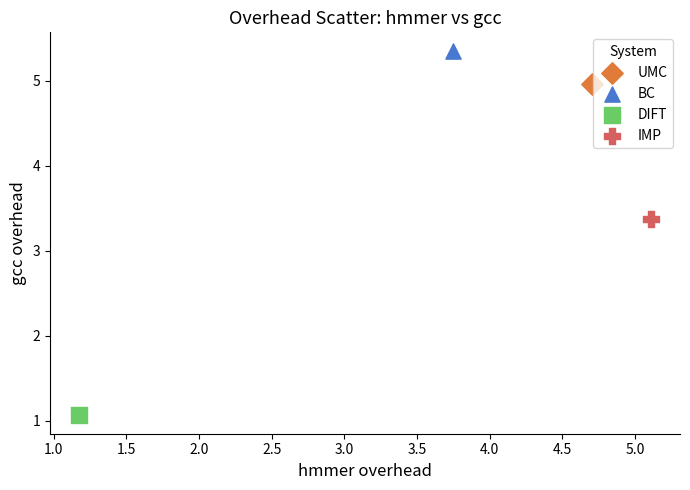

Which series reaches the minimum Y coordinate?

DIFT